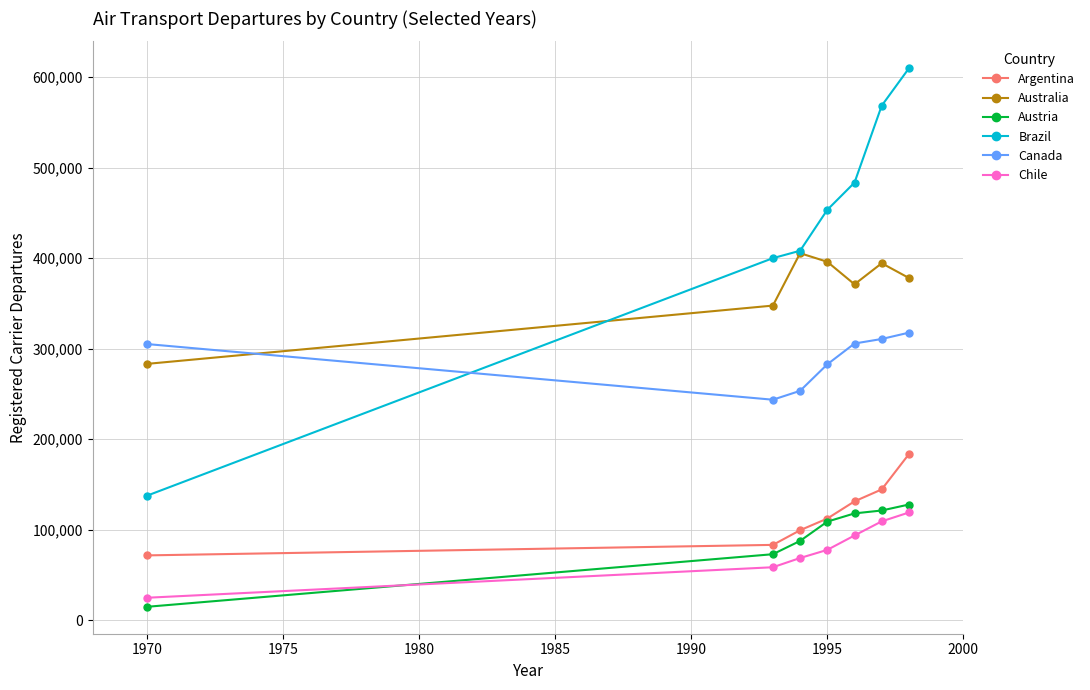

What is the smallest value displayed?

14900